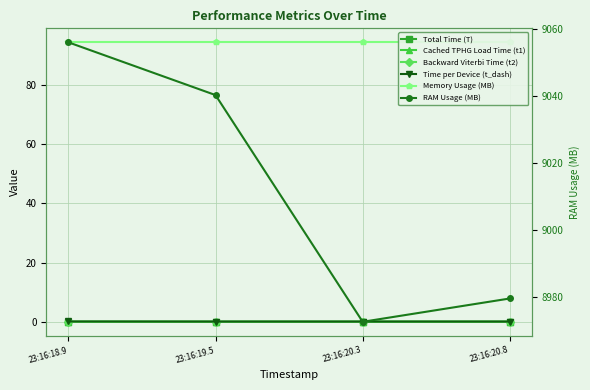

What is the difference between the highest and lowest values at 23:16:20.3?

8972.5